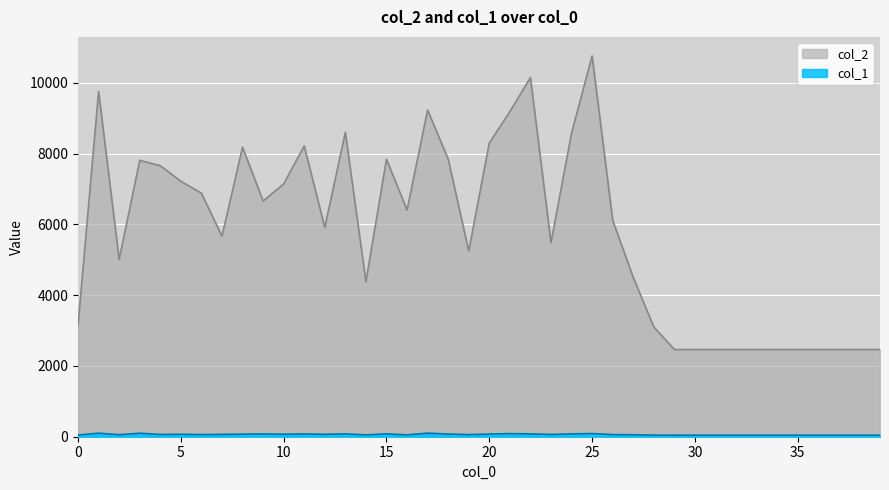

What is the difference between the maximum and minimum values in the col_1 series?

57